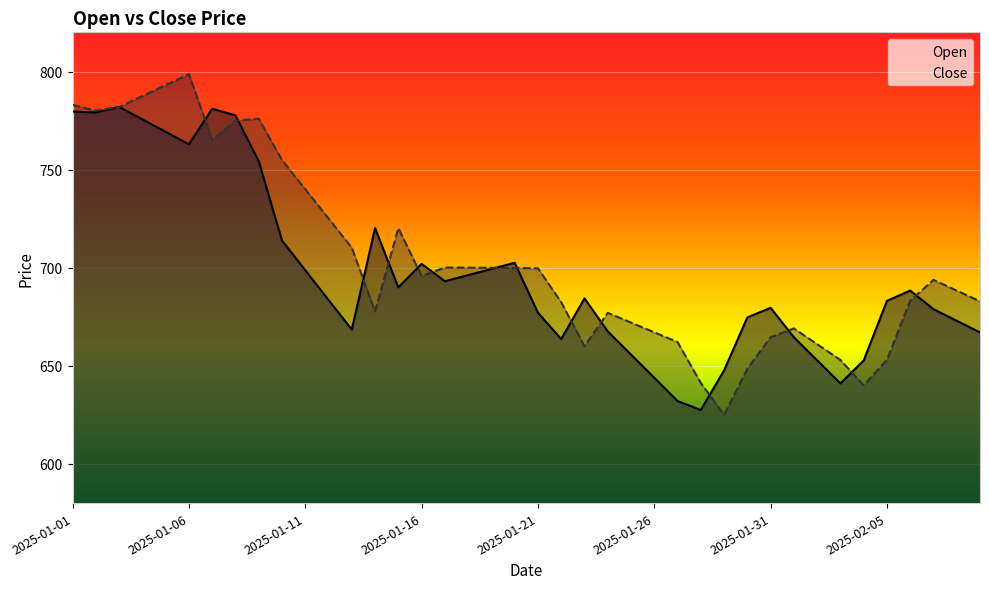

What position from the left is 2025-01-09?

9